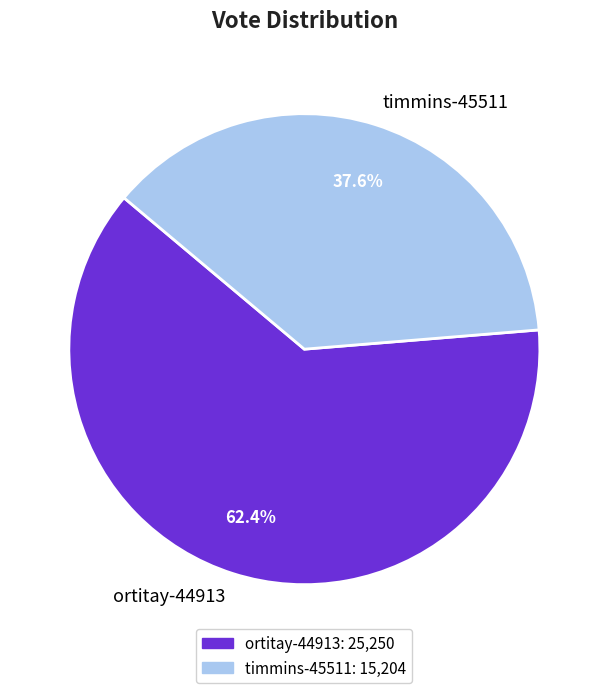

What is the total percentage of ortitay-44913 and timmins-45511?

100.0%